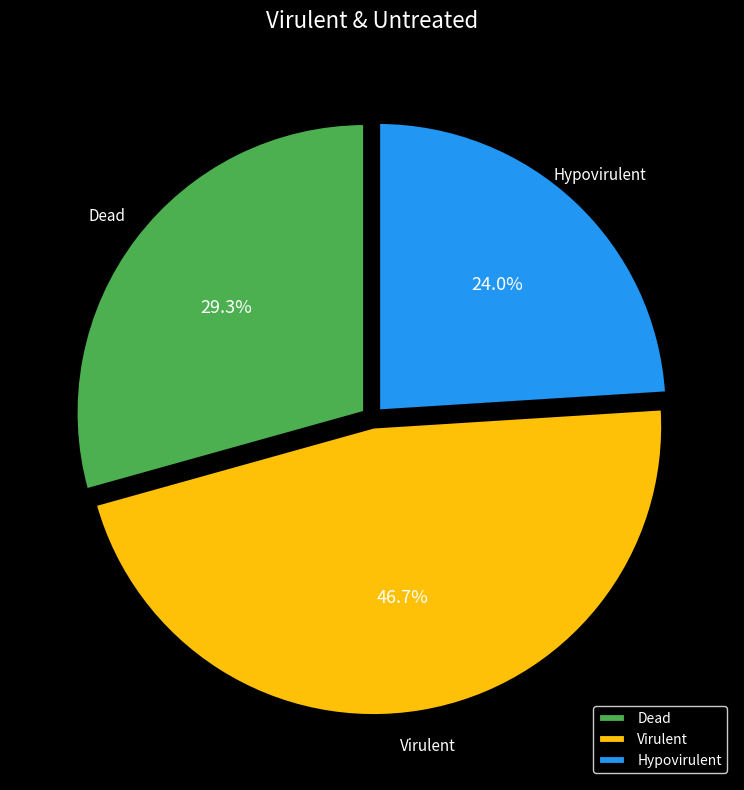

Does any single category account for the majority?

No